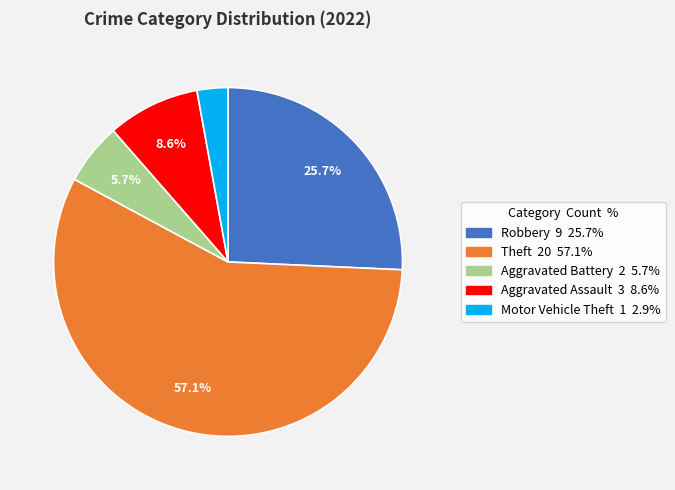

Is there any slice that represents more than half of the pie?

Yes